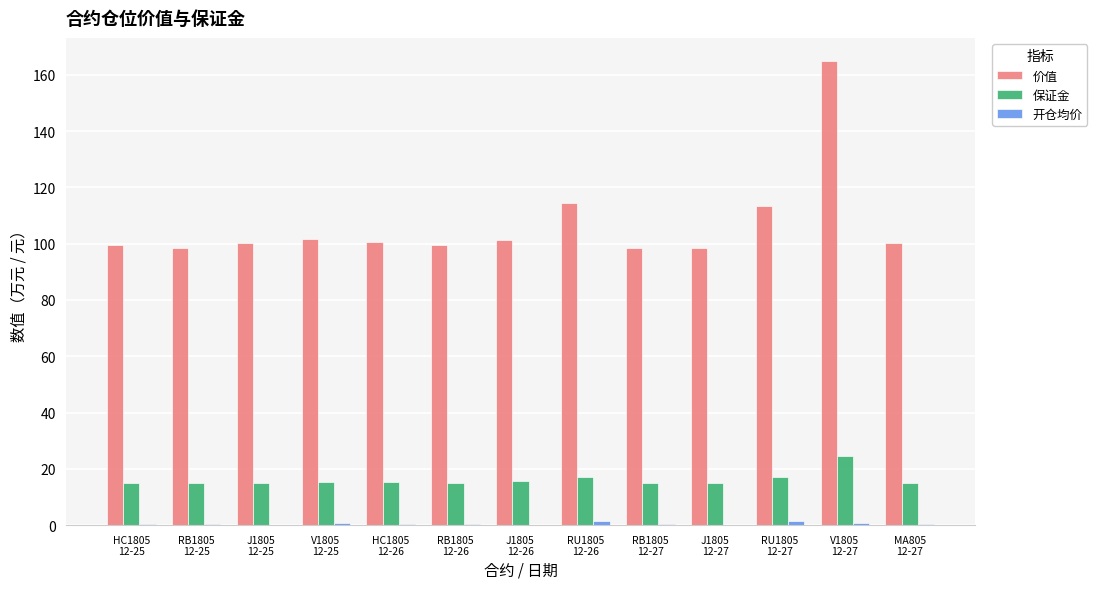

Which series has the largest total across all categories?

价值